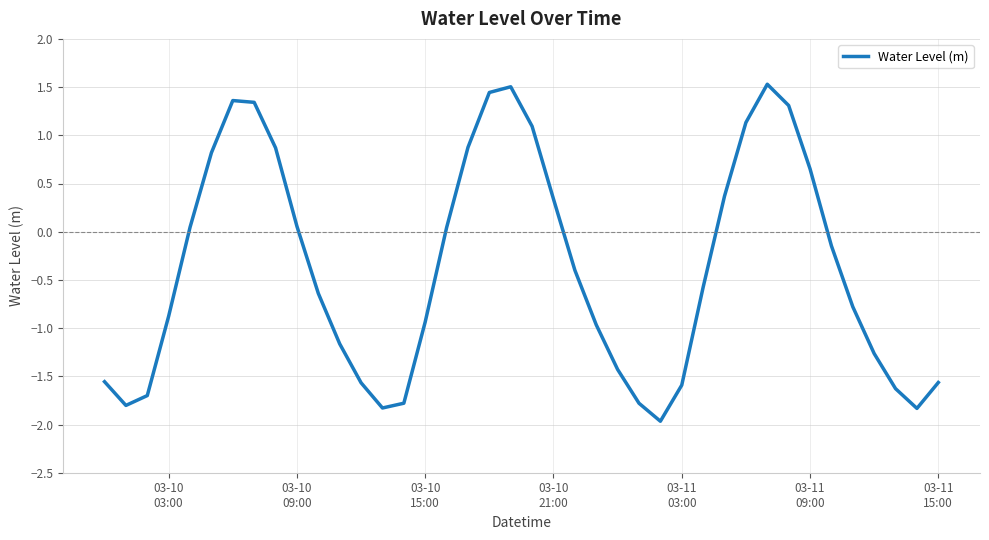

What is the minimum value shown in the chart?

-2.0